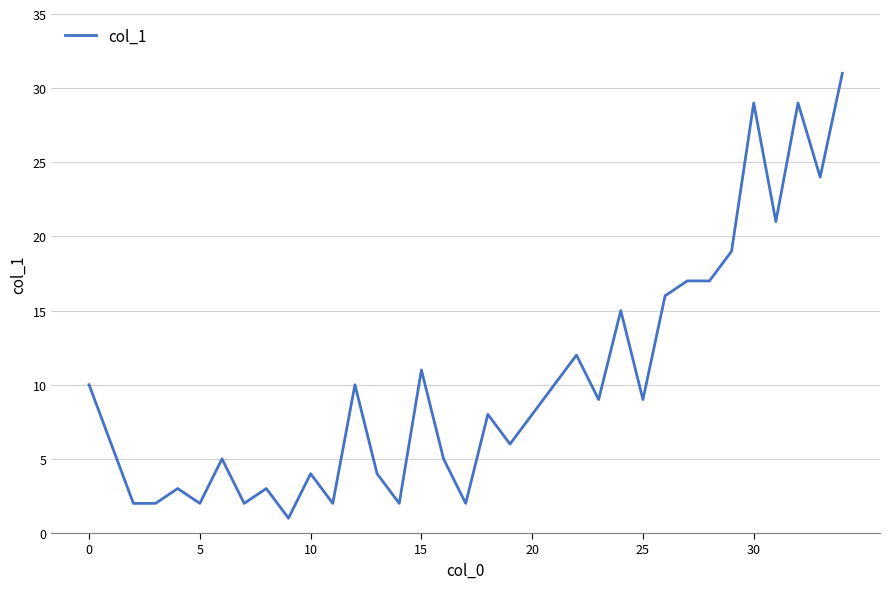

What is the greatest value displayed?

31